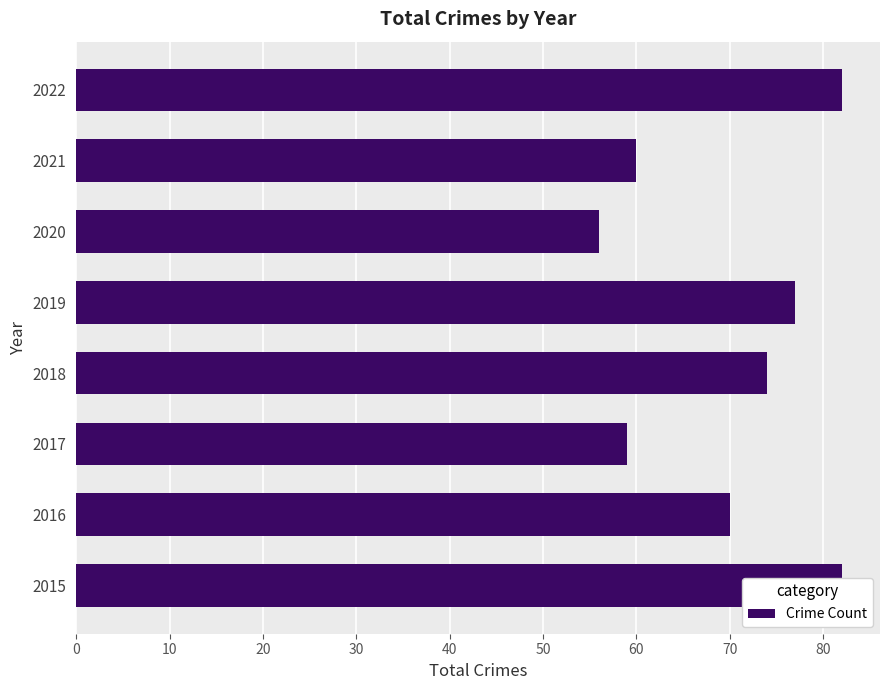

The chart shows a value of 45 at 30. True or false?

False